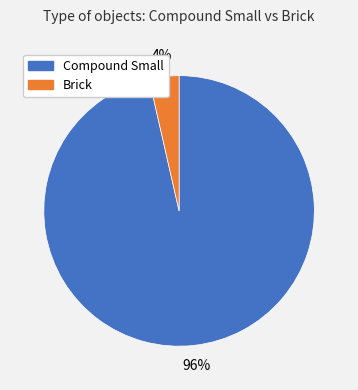

To the nearest percent, what portion does Compound Small represent?

96%